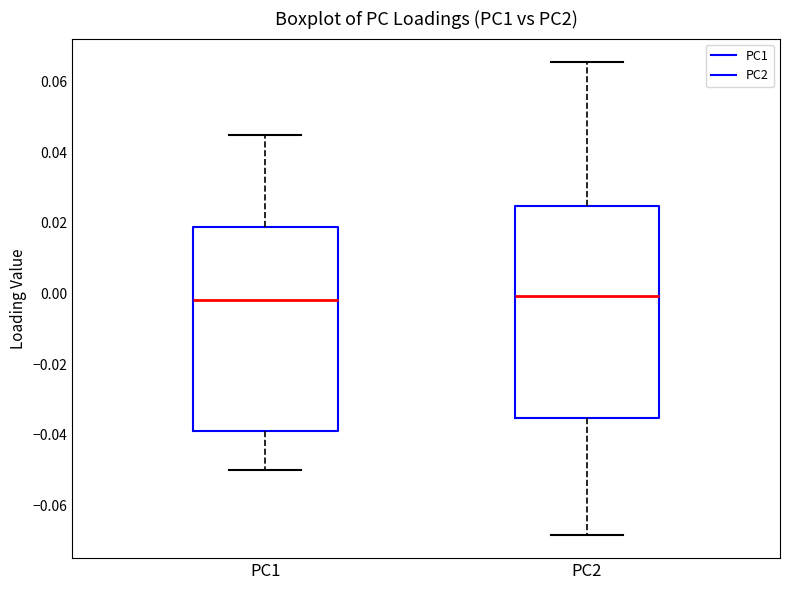

Reading left to right, transcribe this box plot: for each box, give where its median line is, the range the box spans, and where its two whiskers end, as read against the y-axis. The values are not printed on the chart, so give them approximately, as read against the axis.

PC1: median -0.002, box -0.040 to 0.018, whiskers -0.050 to 0.044
PC2: median 0.000, box -0.036 to 0.024, whiskers -0.068 to 0.066